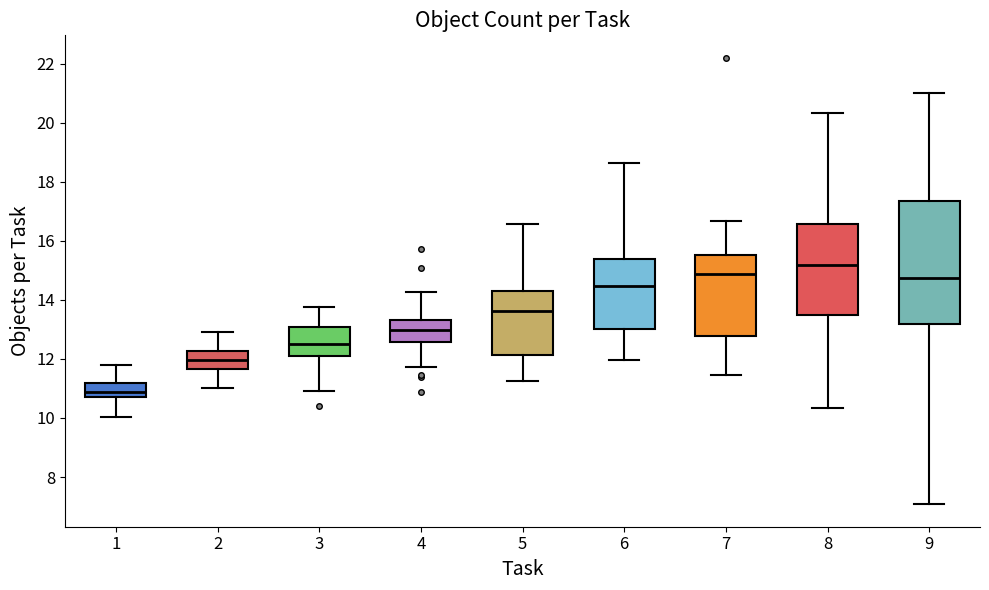

Which box's median line is the highest?

8